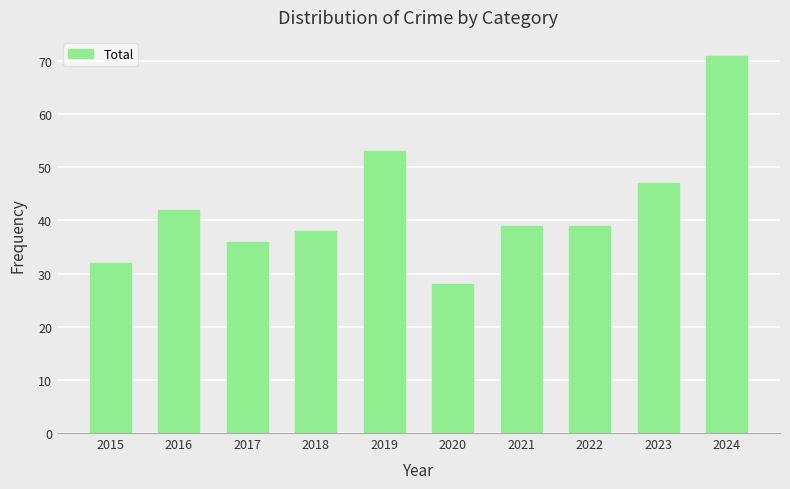

Which category has the lowest value across all series?

2020